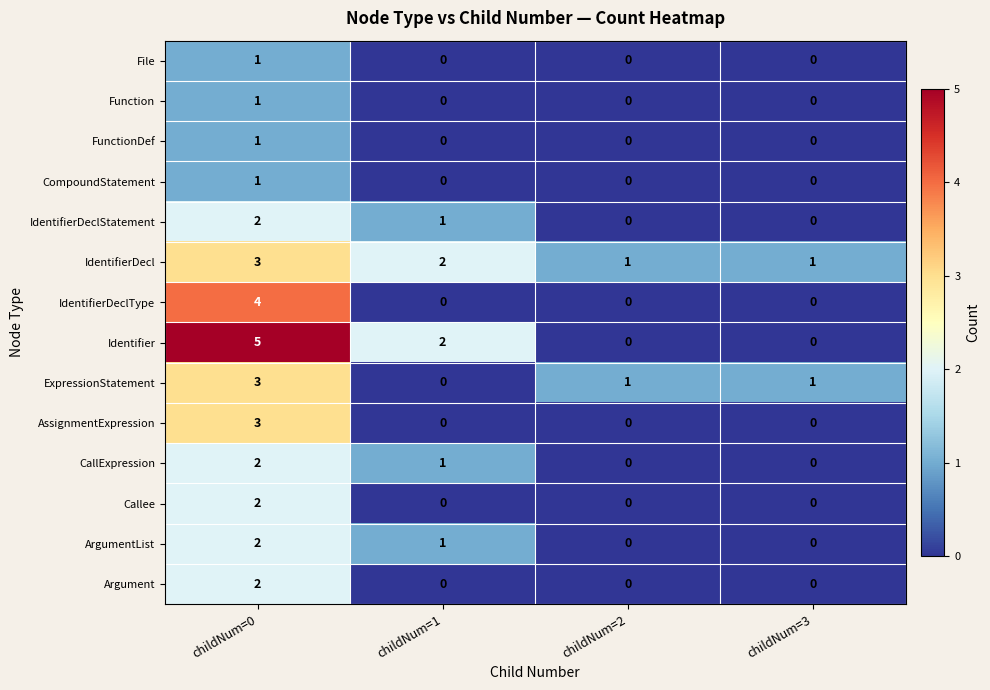

At which category is the sum across all series the highest?

childNum=0